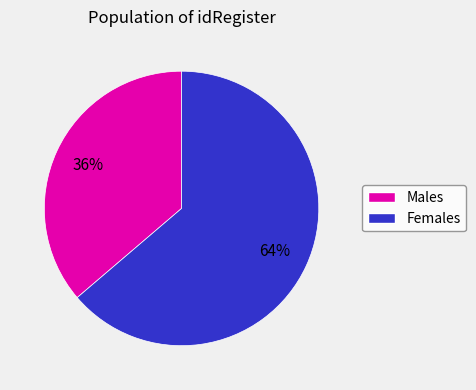

To the nearest percent, what is the average slice percentage?

50%